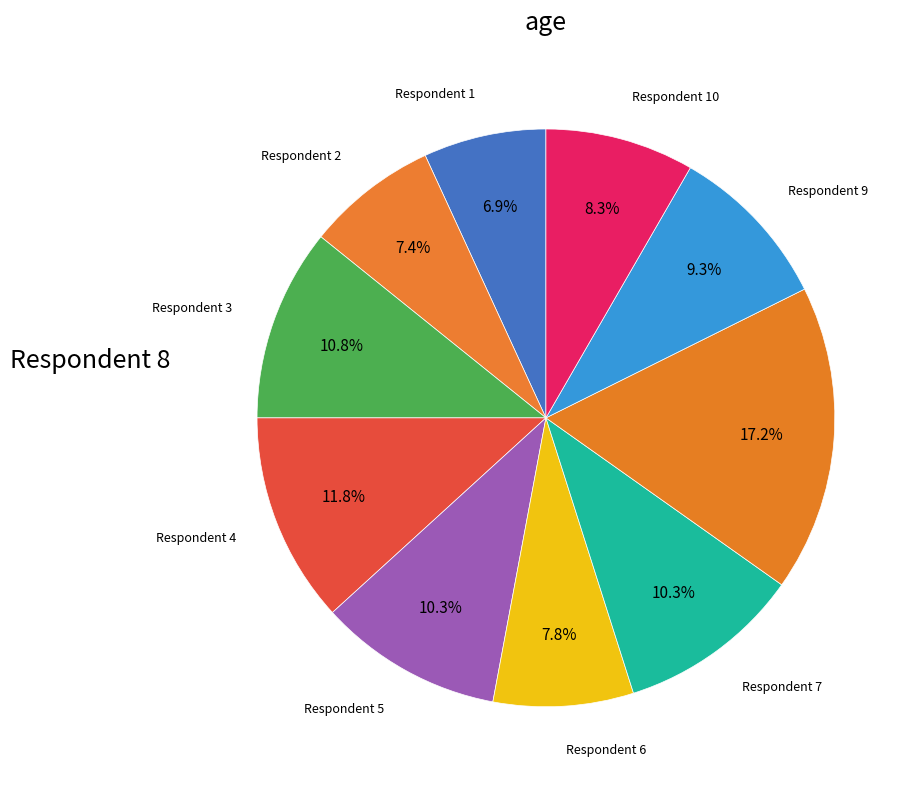

How many slices are in this pie chart?

10